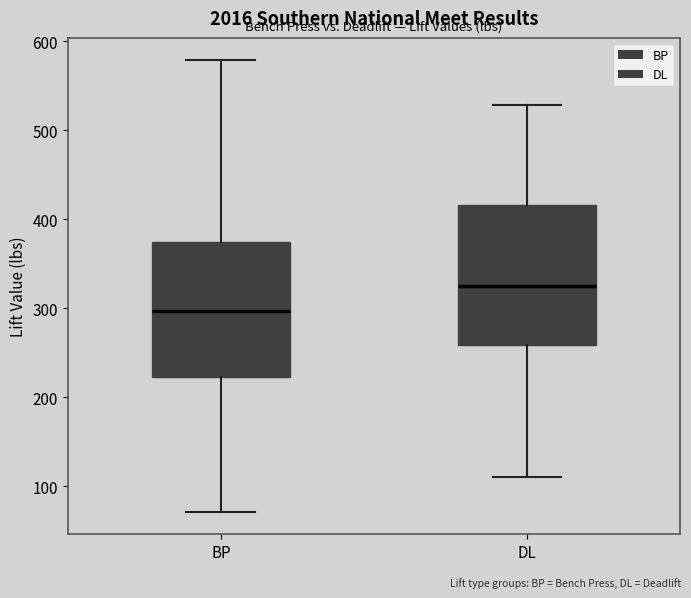

Reading left to right, read every box against the y-axis: the position of its median line, the range the box covers, and the ends of its whiskers. The values are not printed on the chart, so give them approximately, as read against the axis.

BP: median 300, box 220 to 370, whiskers 70 to 580
DL: median 330, box 260 to 420, whiskers 110 to 530